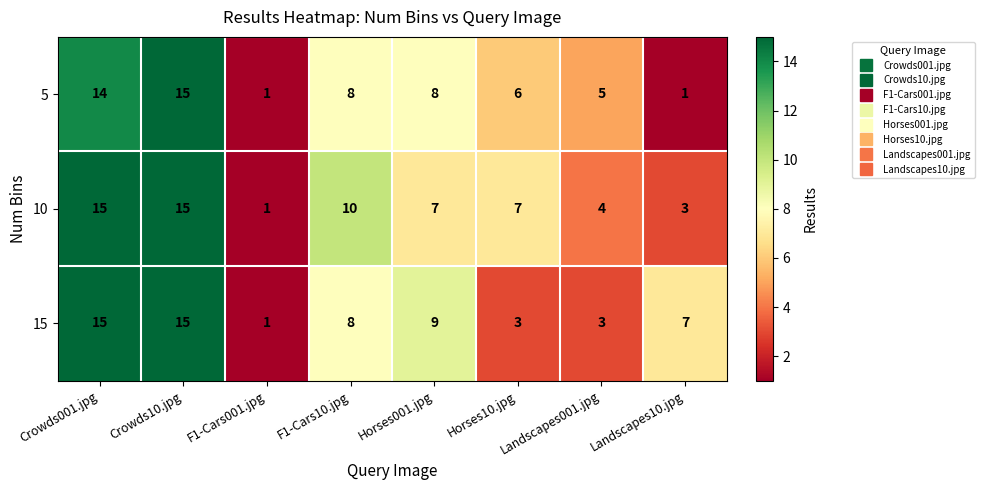

What is the total value across all series at Landscapes10.jpg?

11